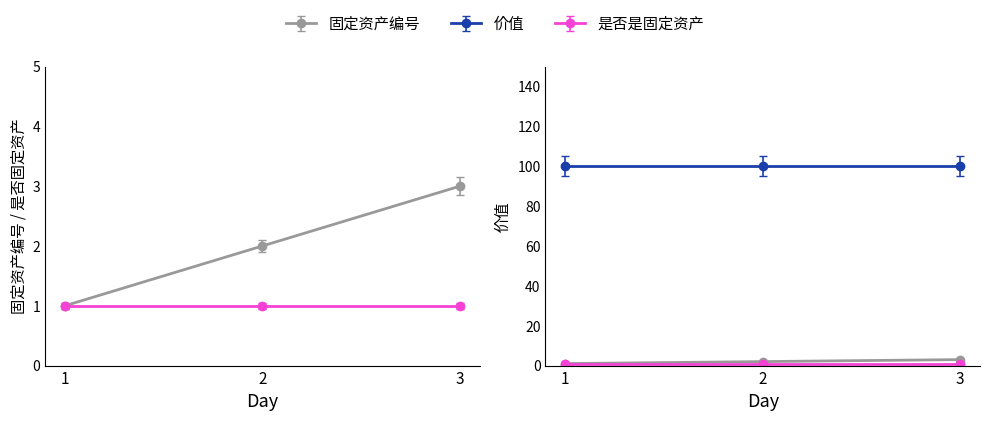

What is the value of the 固定资产编号 point at the 1st from the left?

1